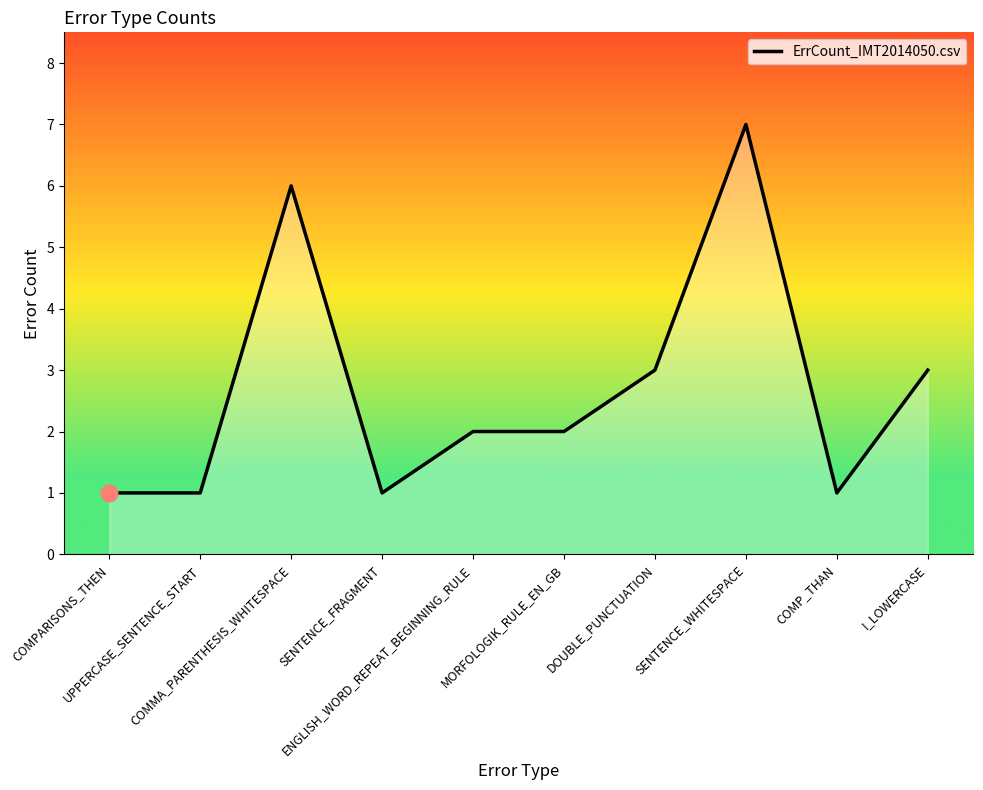

Does the chart have visible grid lines?

No